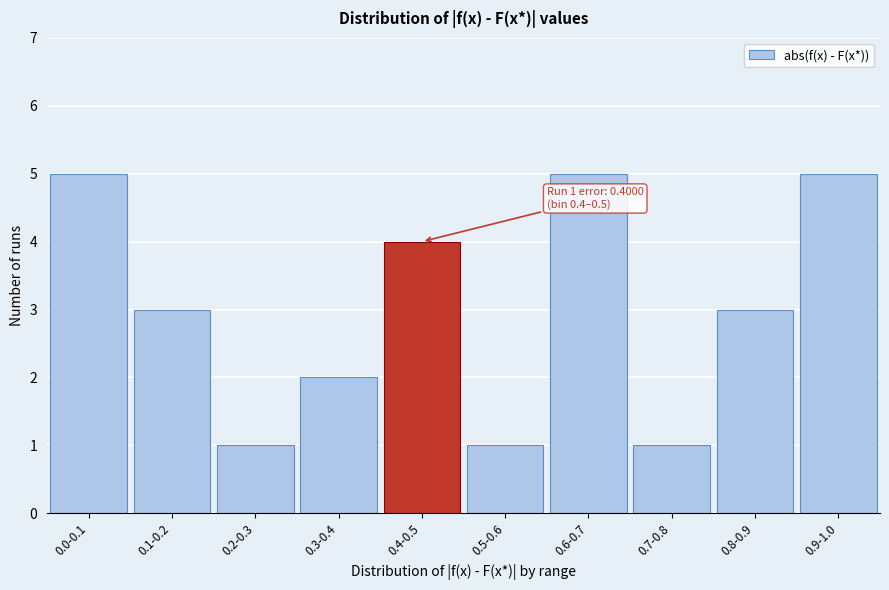

Reading right to left, list all the values displayed in this chart.

0.9-1.0=5	0.8-0.9=3	0.7-0.8=1	0.6-0.7=5	0.5-0.6=1	0.4-0.5=4	0.3-0.4=2	0.2-0.3=1	0.1-0.2=3	0.0-0.1=5